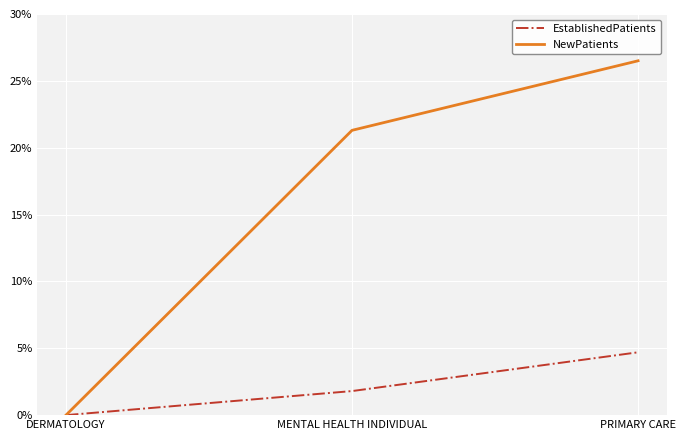

What position from the left is MENTAL HEALTH INDIVIDUAL?

2